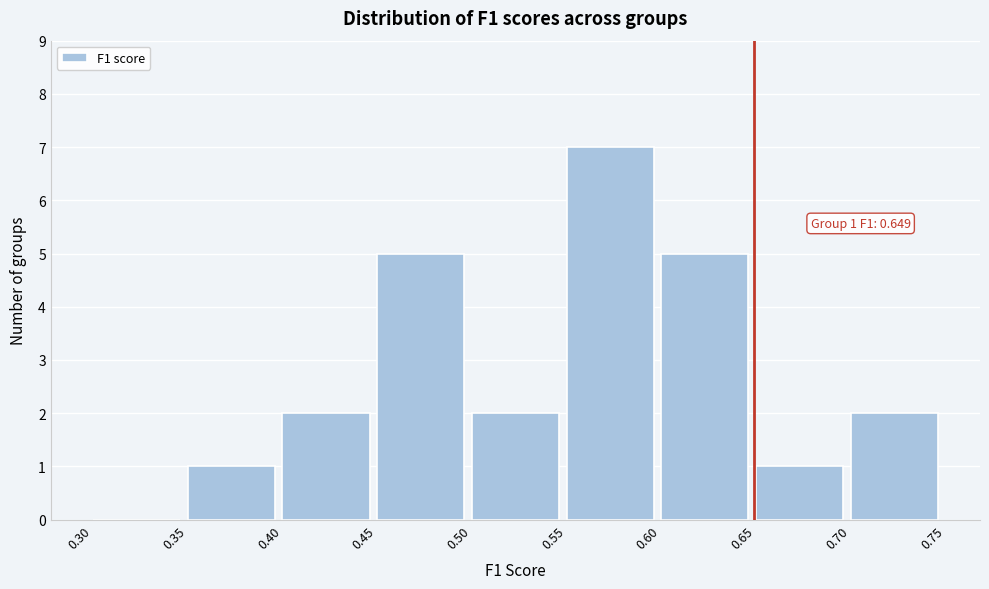

Which range on the x-axis has the tallest bar?

0.55 to 0.60